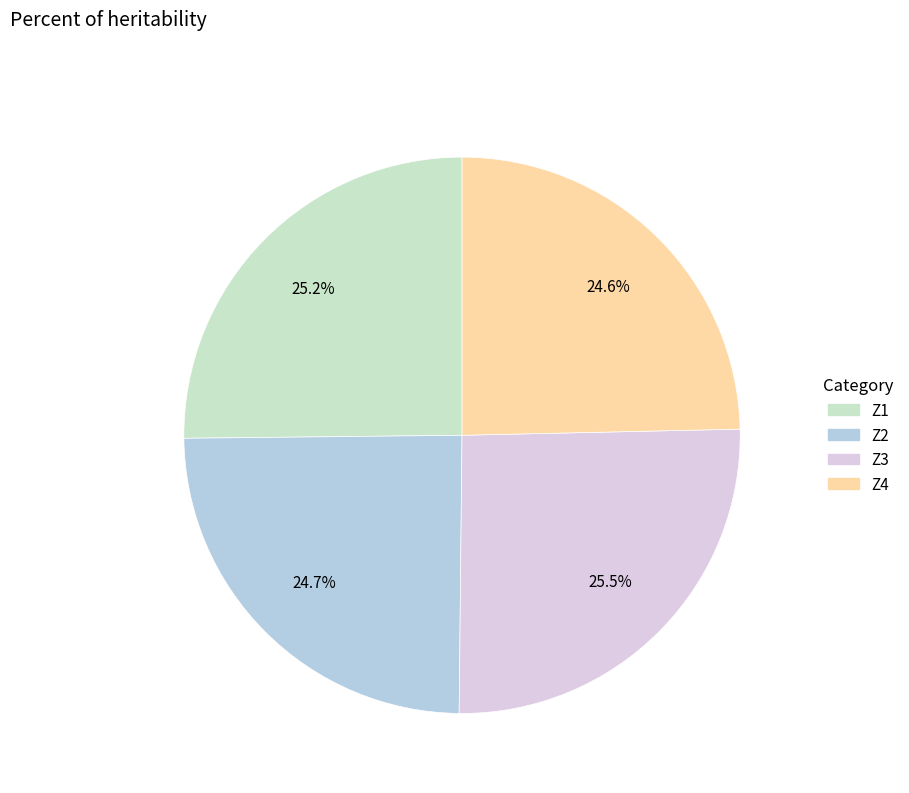

How many segments does this pie chart have?

4